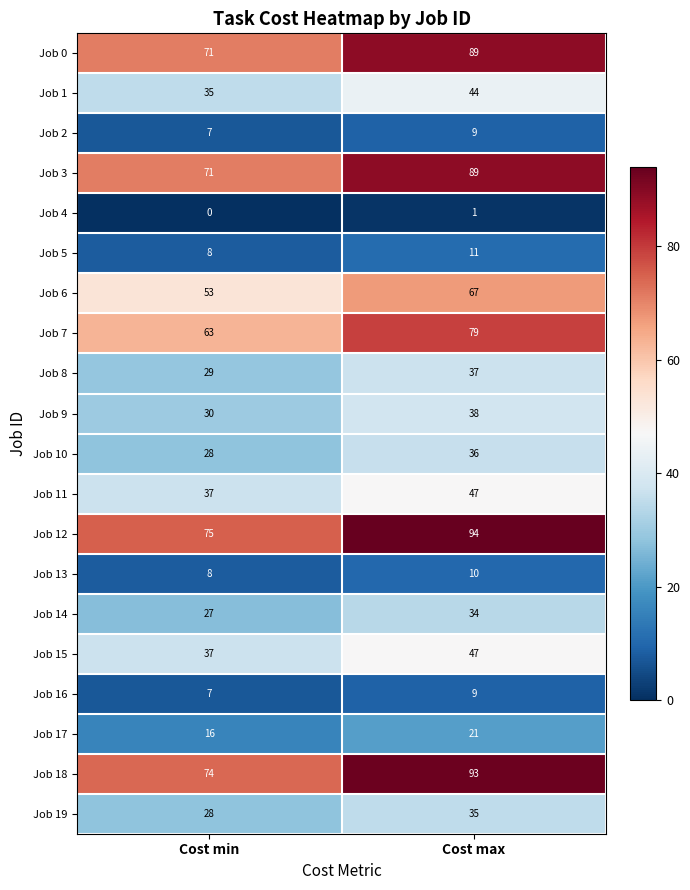

How many data points does each series have?

2